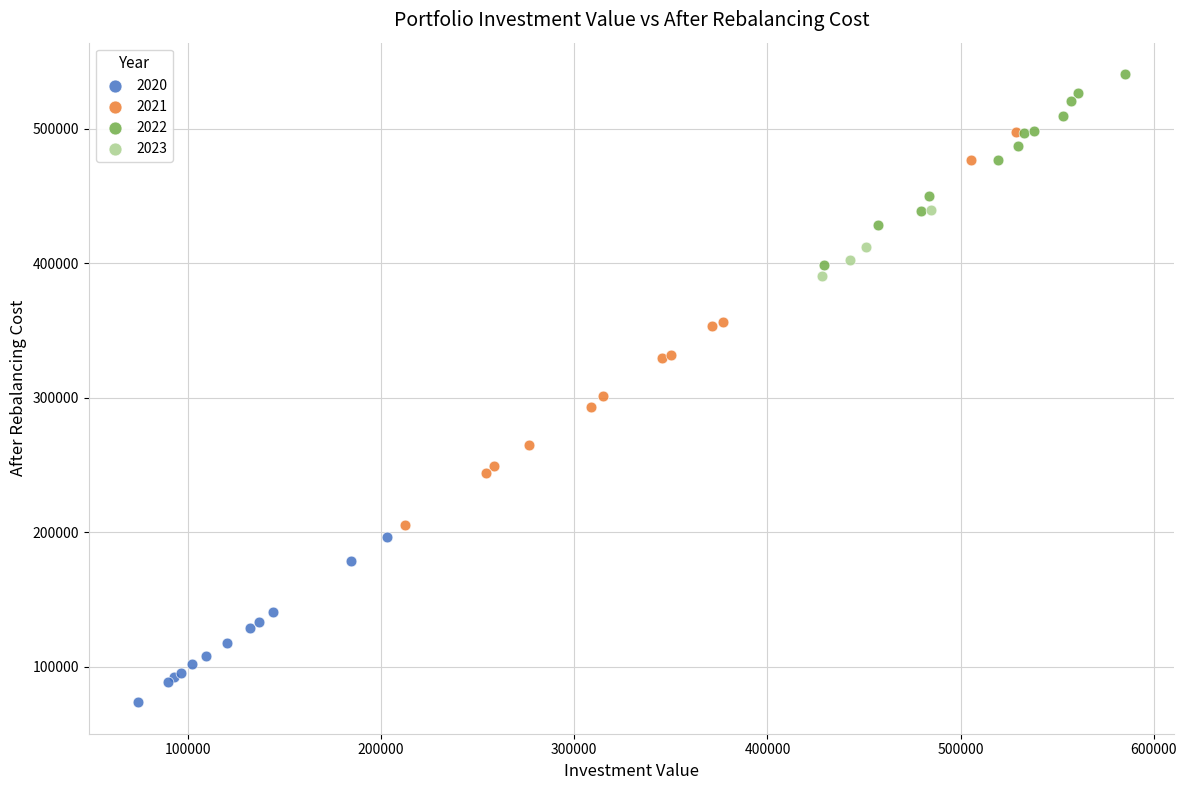

Which series contains the highest Y value?

2022